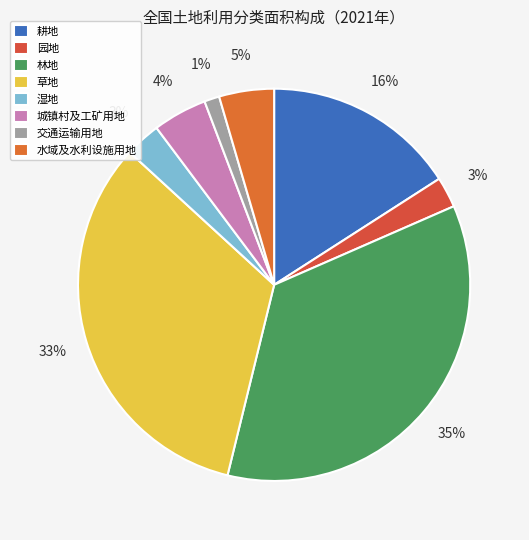

Count the number of slices in the pie.

8